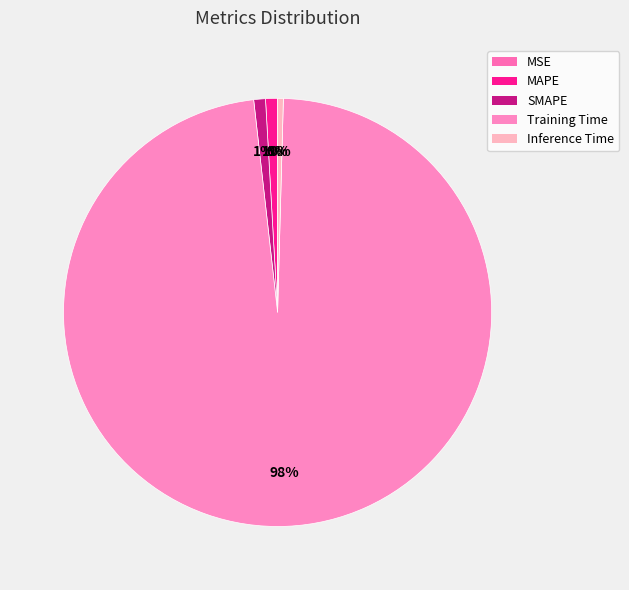

Which category has the smallest portion of the pie?

MSE